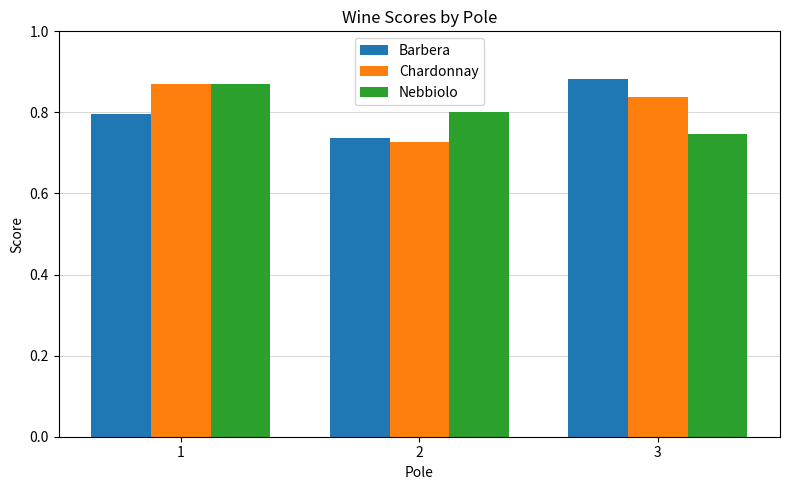

Is the value of Barbera at 3 greater than the value of Nebbiolo at 3?

Yes